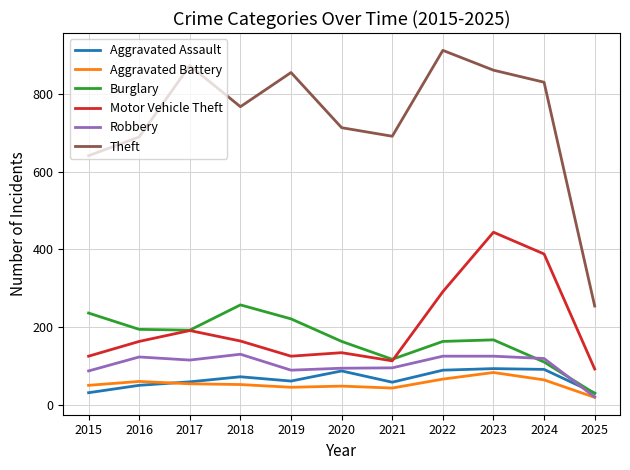

At which category is the sum across all series the highest?

2023